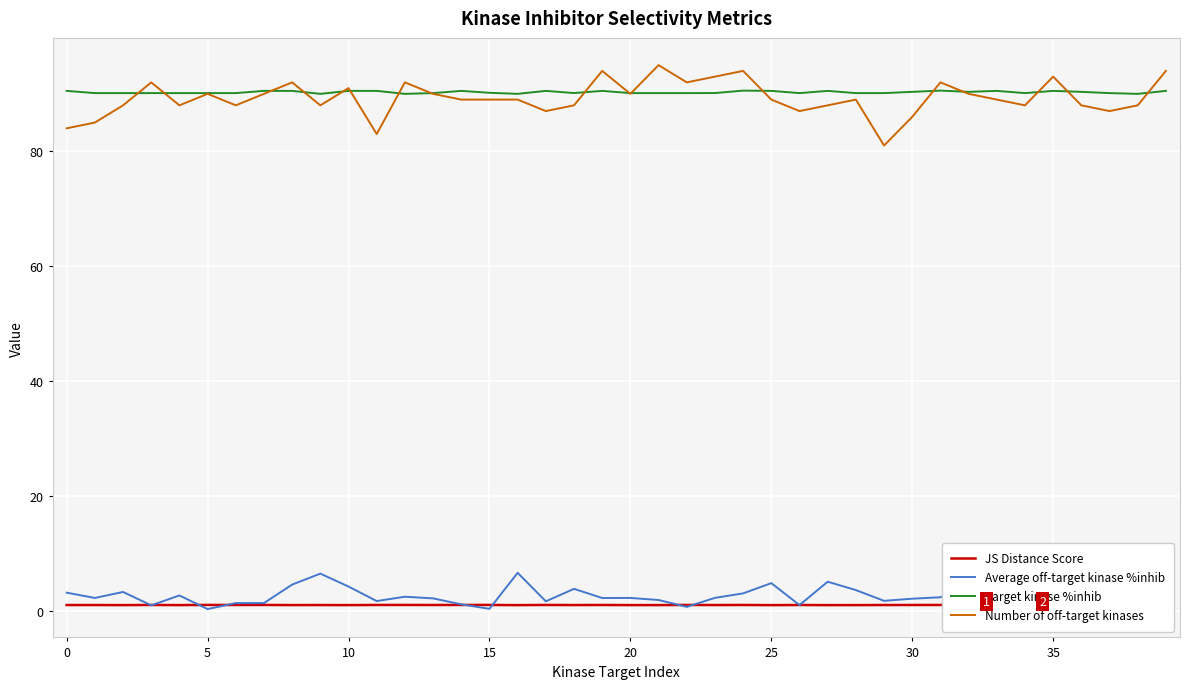

What is the label of the 31st point from the left?

30